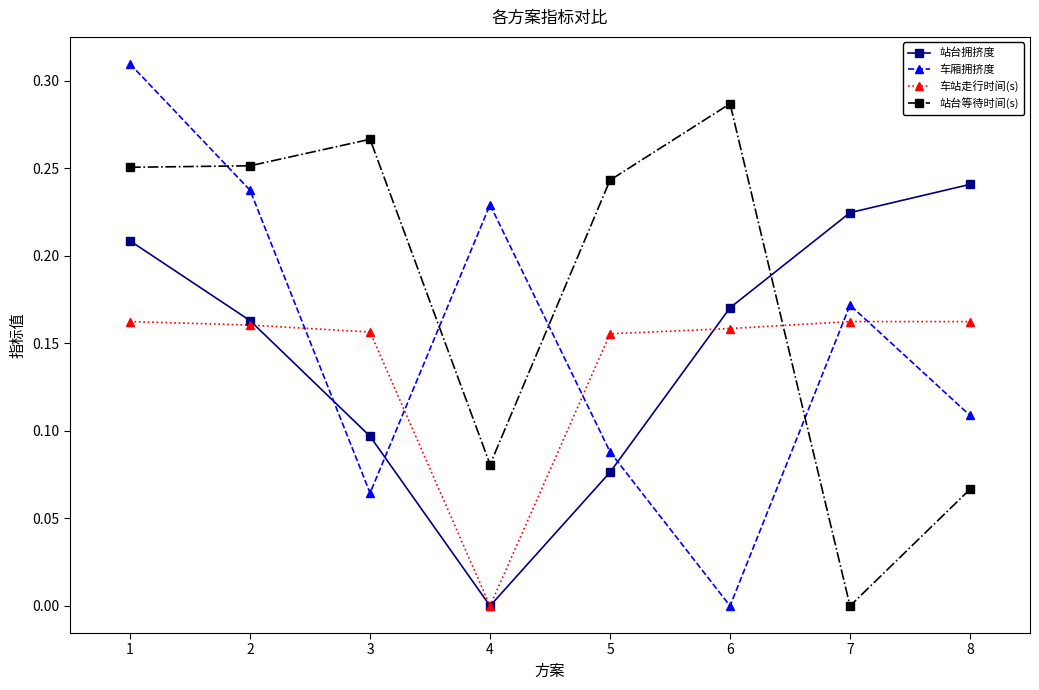

What are all the series names shown in the legend?

站台拥挤度, 车厢拥挤度, 车站走行时间(s), 站台等待时间(s)